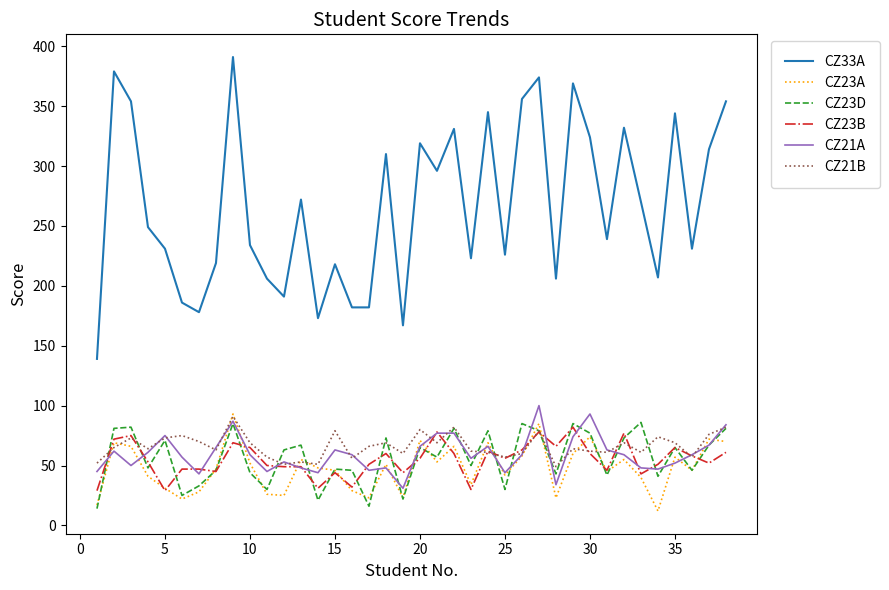

What is the minimum value shown in the chart?

12